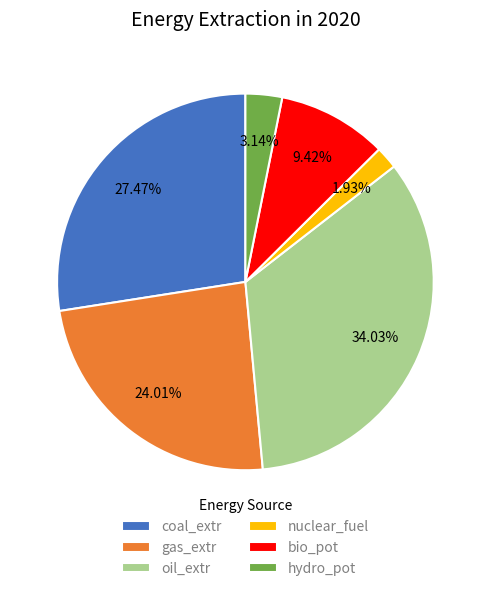

To the nearest percent, what is the difference between the largest and smallest slice percentages?

32%